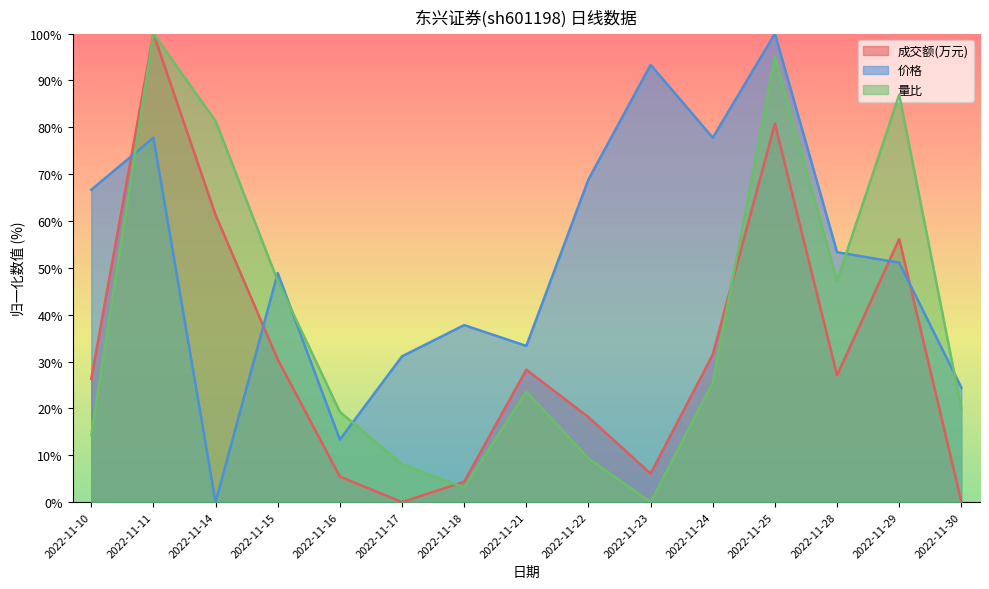

What is the maximum value shown in the chart?

100.0